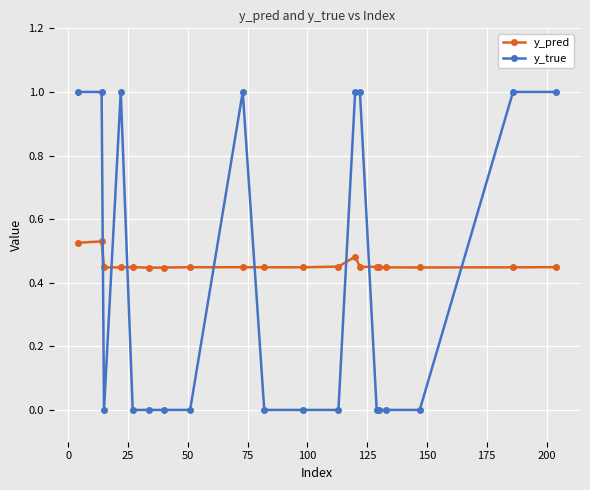

List the series in order of their overall mean, lowest first.

y_true, y_pred